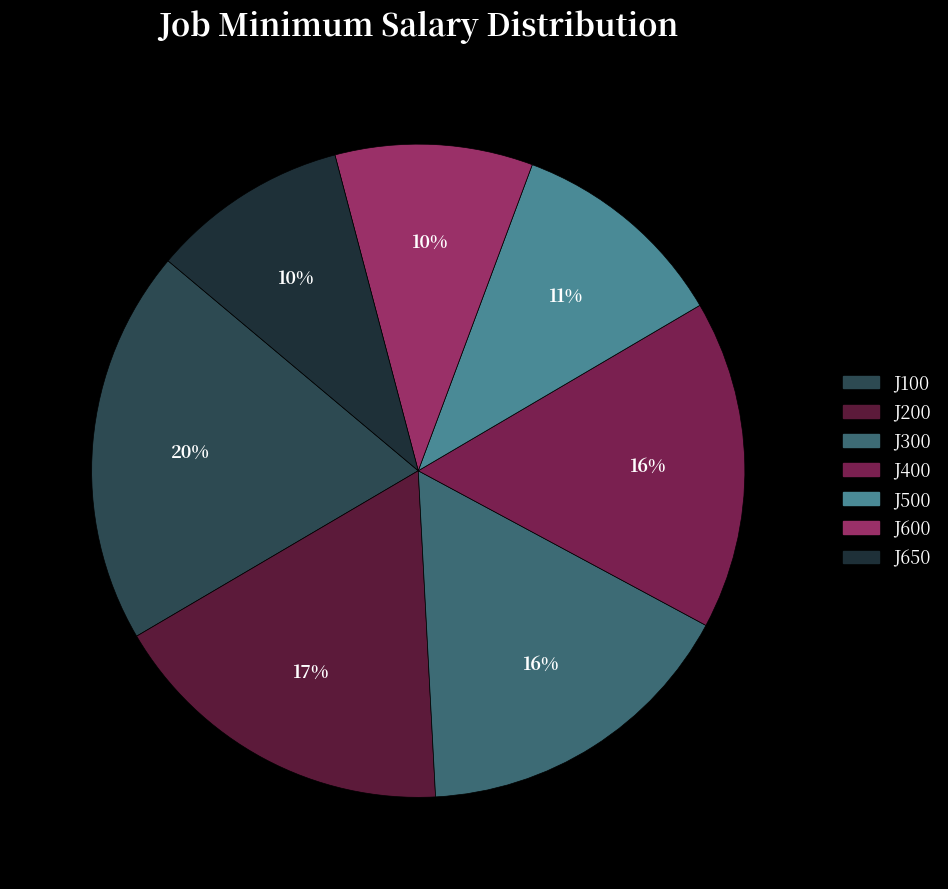

To the nearest percent, what percentage of the pie is J600?

10%